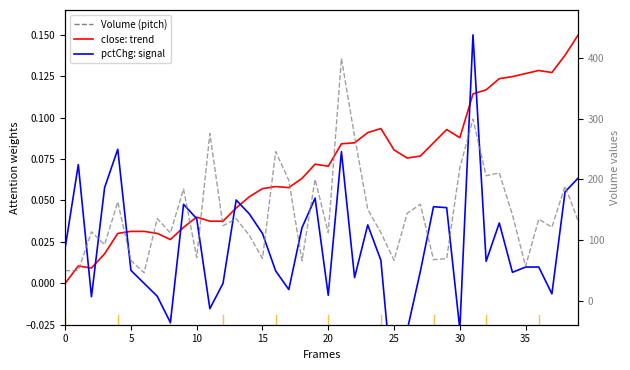

Reading right to left, extract all data points from this chart.

close (norm): 0.1	0.1	0.1	0.1	0.1	0.1	0.1	0.1	0.1	0.1	0.1	0.1	0.1	0.1	0.1	0.1	0.1	0.1	0.1	0.1	0.1	0.1	0.1	0.1	0.1	0.1	0.0	0.0	0.0	0.0	0.0	0.0	0.0	0.0	0.0	0.0	0.0	0.0	0.0	0.0
pctChg (norm): 0.1	0.1	-0.0	0.0	0.0	0.0	0.0	0.0	0.1	-0.0	0.0	0.0	0.0	-0.0	-0.1	0.0	0.0	0.0	0.1	-0.0	0.1	0.0	-0.0	0.0	0.0	0.0	0.1	0.0	-0.0	0.0	0.0	-0.0	-0.0	0.0	0.0	0.1	0.1	-0.0	0.1	0.0
Volume (scaled): 131.1	189.0	121.1	134.4	56.5	141.4	210.9	206.2	299.8	219.3	69.2	67.5	159.0	144.1	66.5	112.1	150.7	271.2	400.0	112.1	200.2	65.8	198.5	246.1	69.5	107.7	135.1	123.5	275.9	71.0	184.3	111.5	135.5	45.8	66.2	162.9	92.3	113.5	49.5	49.3